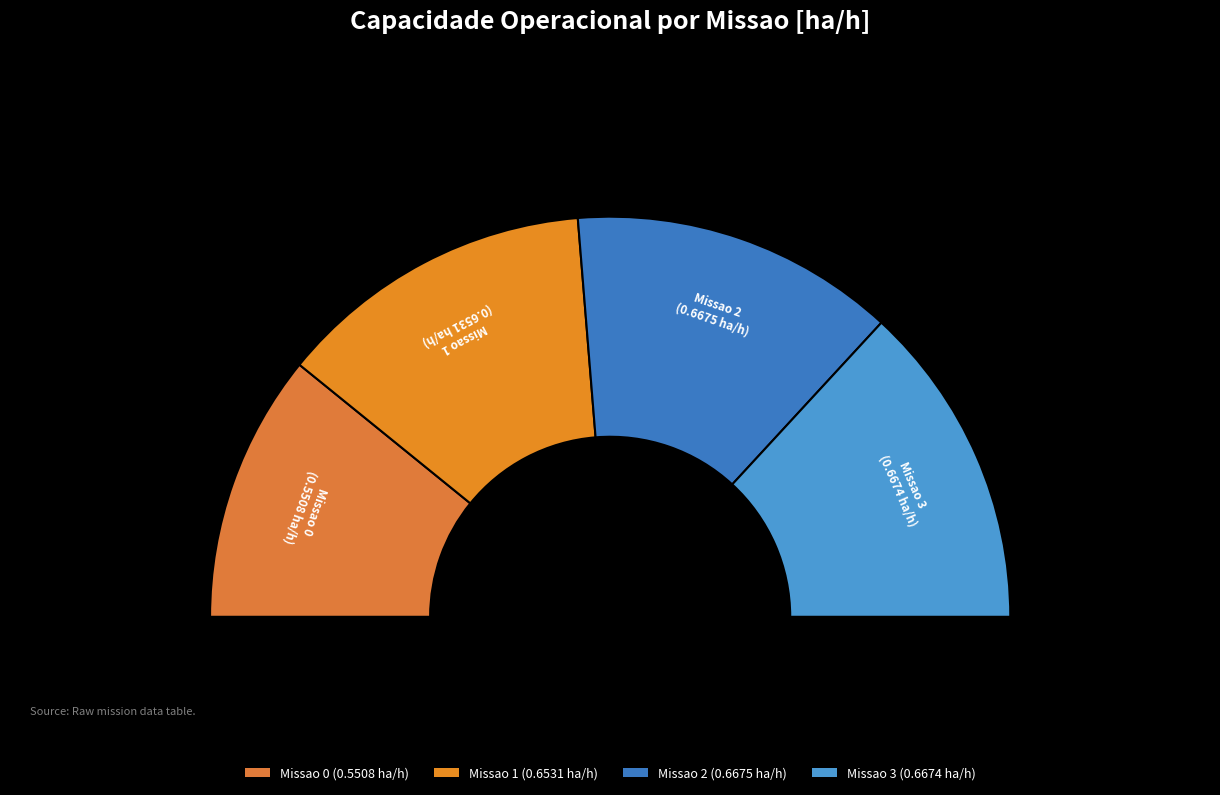

To the nearest percent, what percentage of the pie is Missao 2?

26%